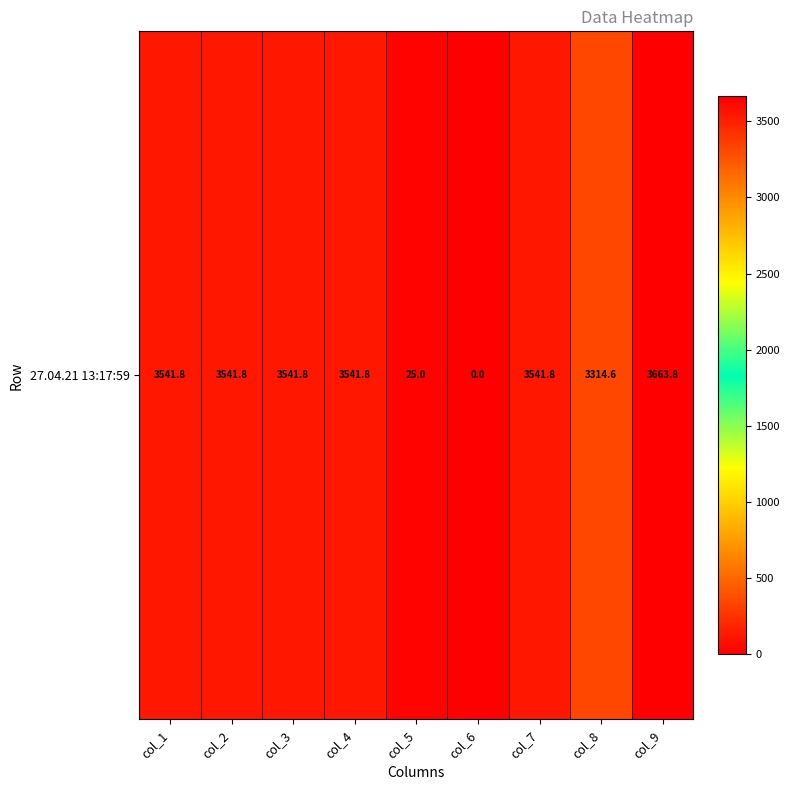

True or false: the data shows 1265.9 at col_4.

False